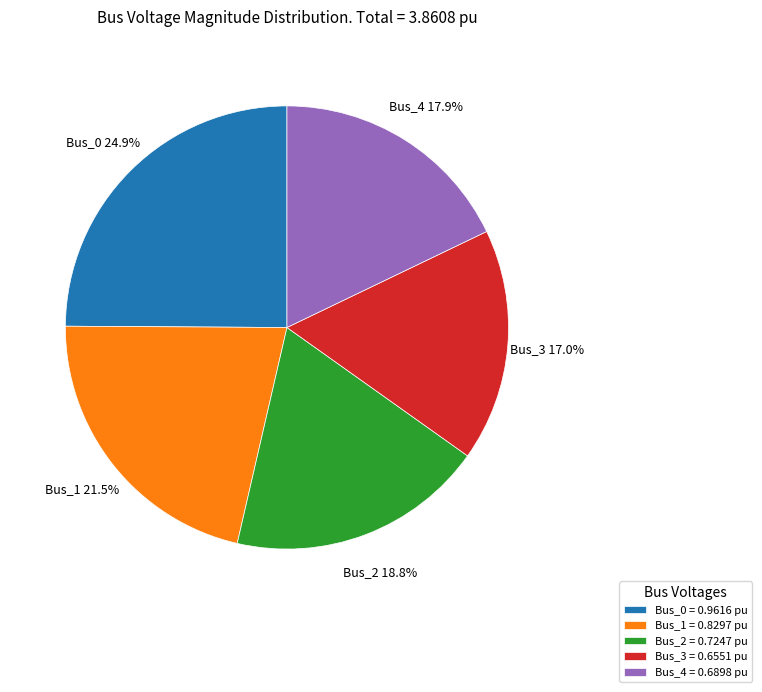

How much of the chart is everything except Bus_2?

81.2%